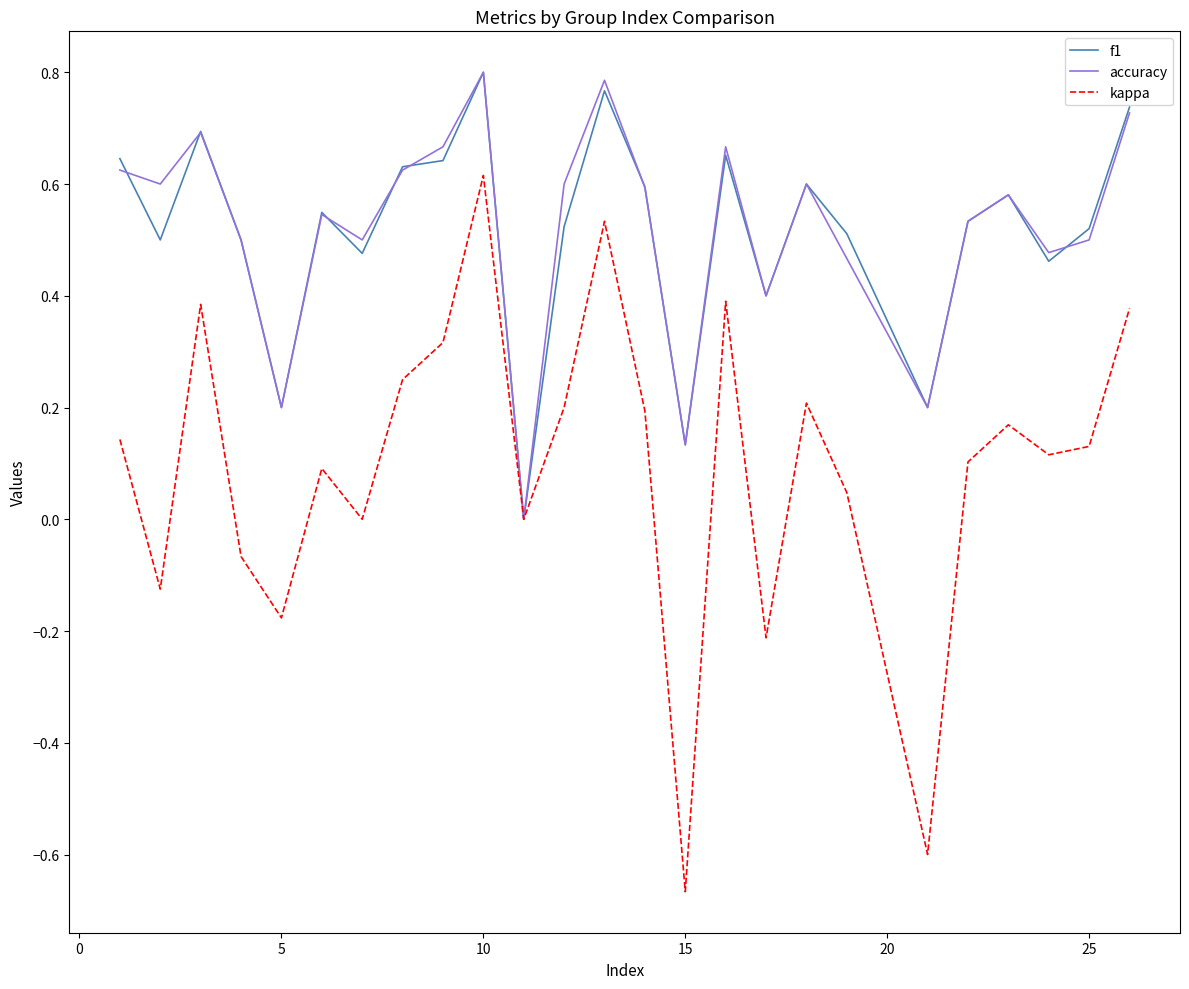

Which series has the widest spread of values?

kappa